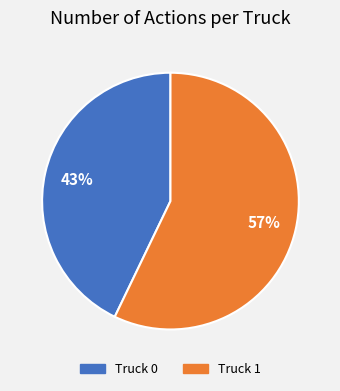

To the nearest percent, what portion does Truck 1 represent?

57%